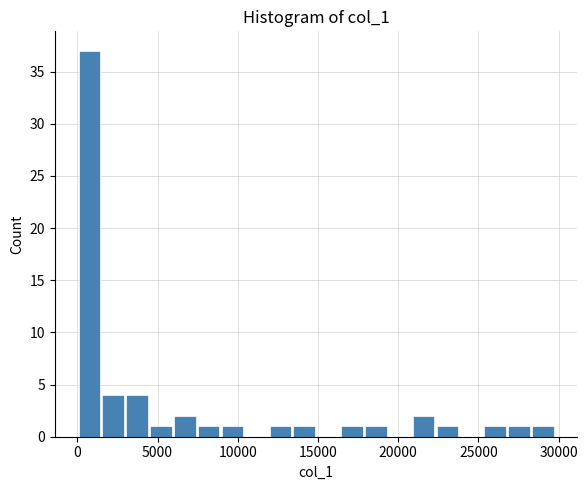

Read against the x-axis, roughly where is the centre of the tallest bar?

500